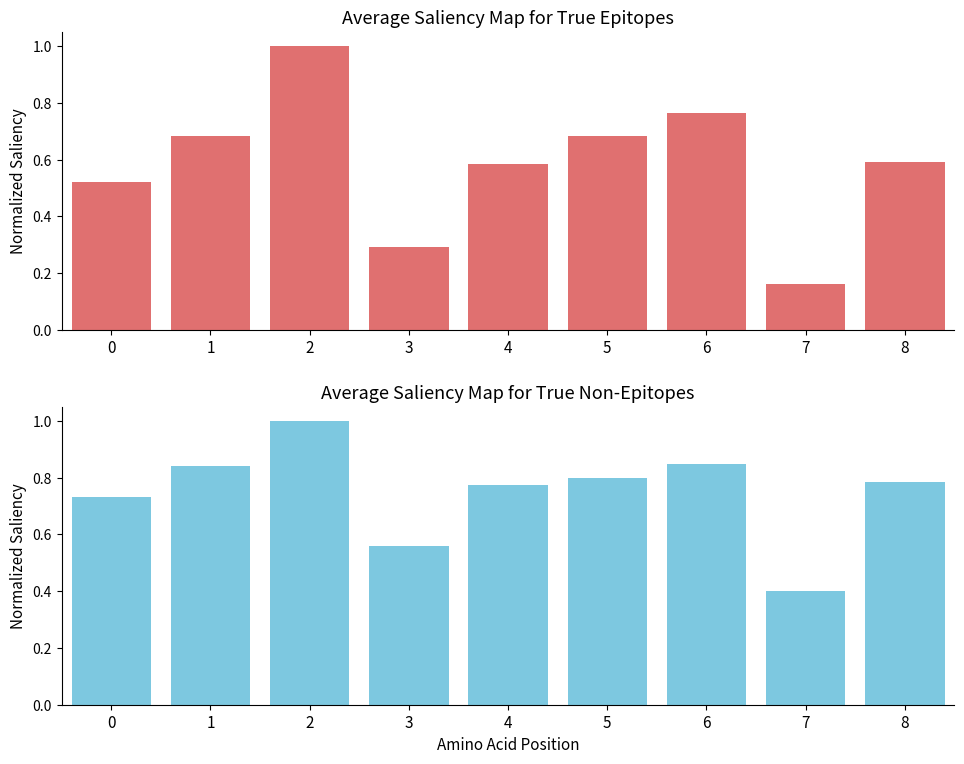

Count the number of data series in this chart.

2